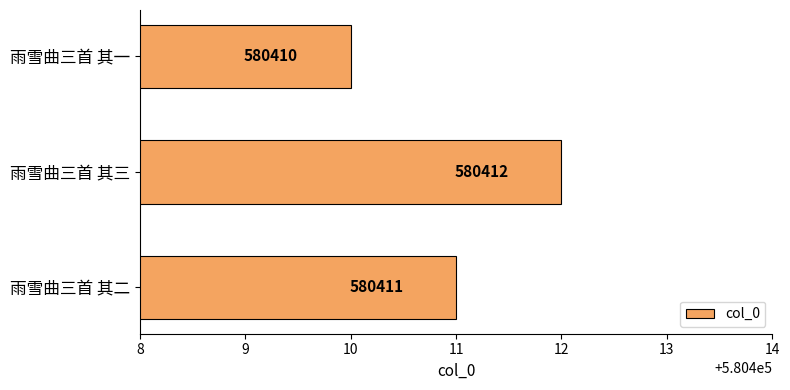

Does the chart contain any negative values?

No